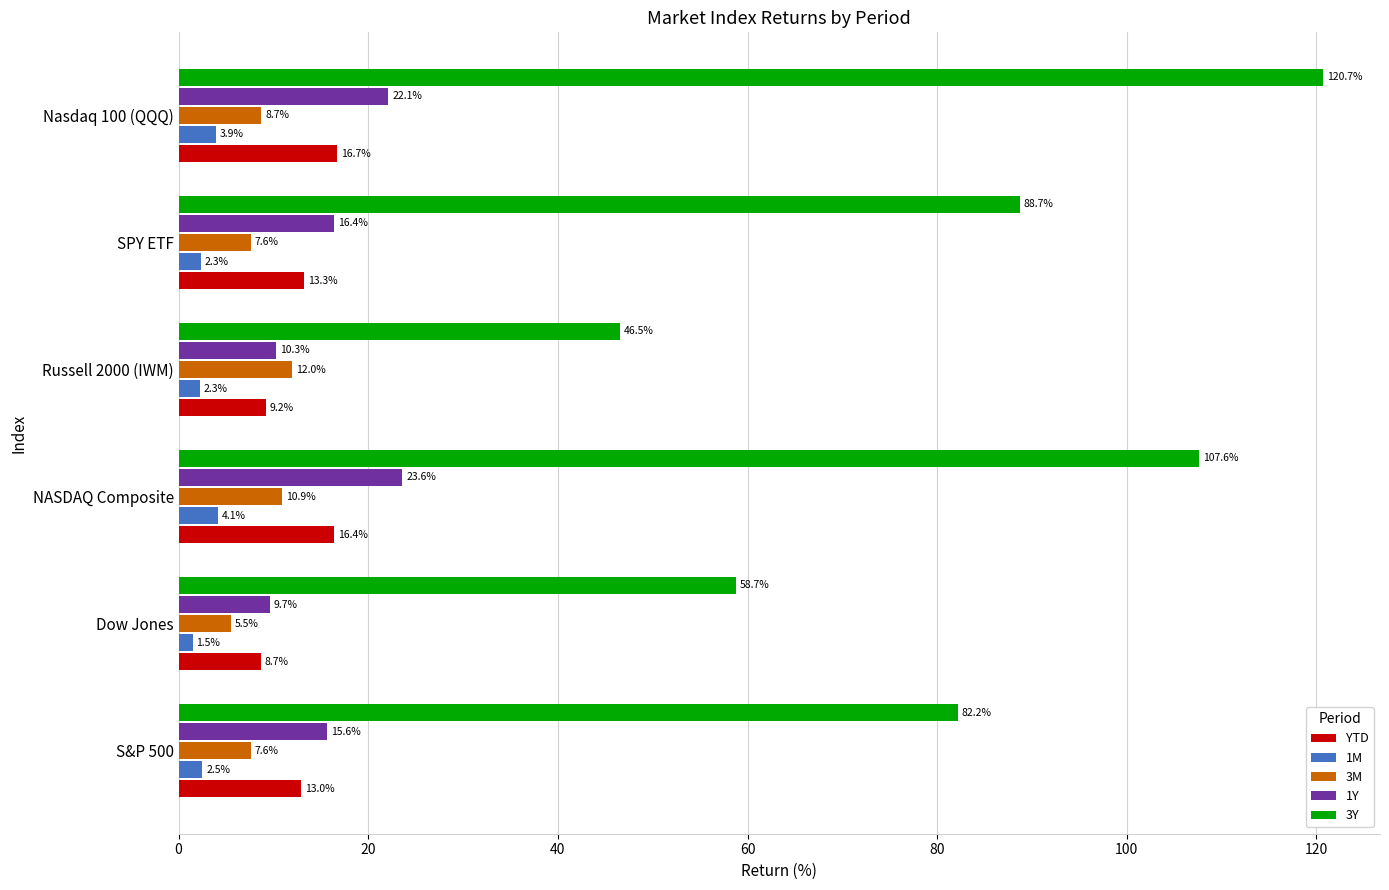

How many distinct data groups are displayed?

5